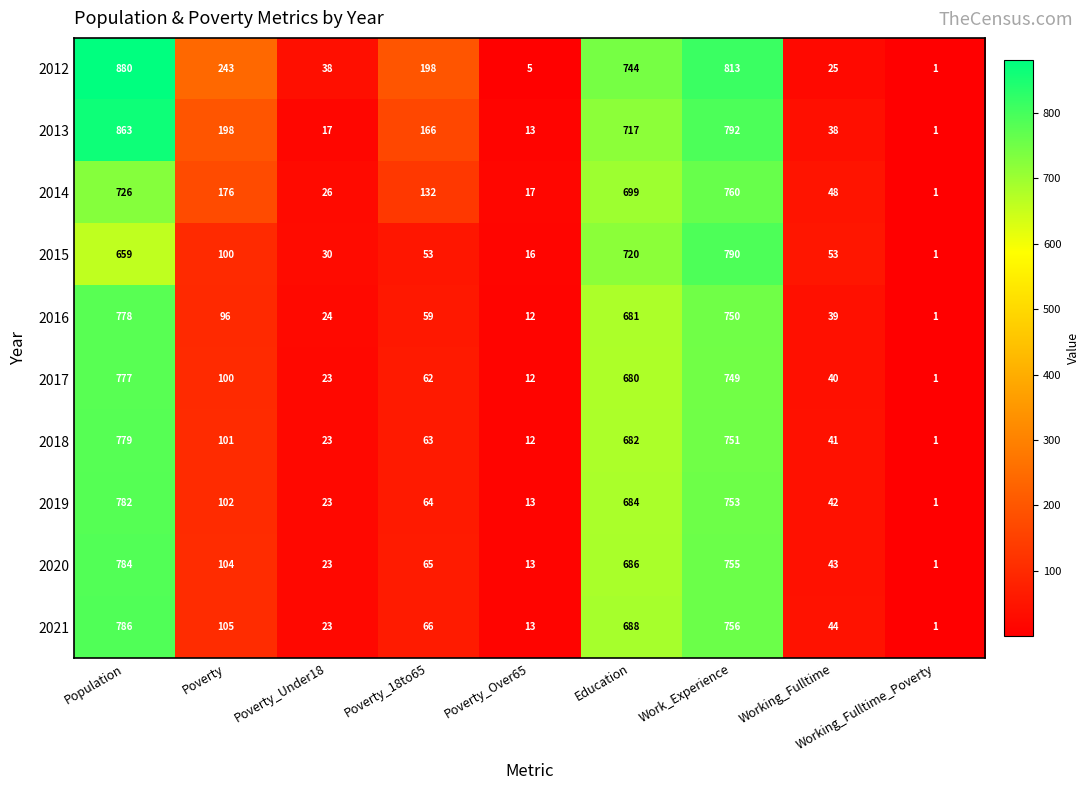

What is the minimum value shown in the chart?

1